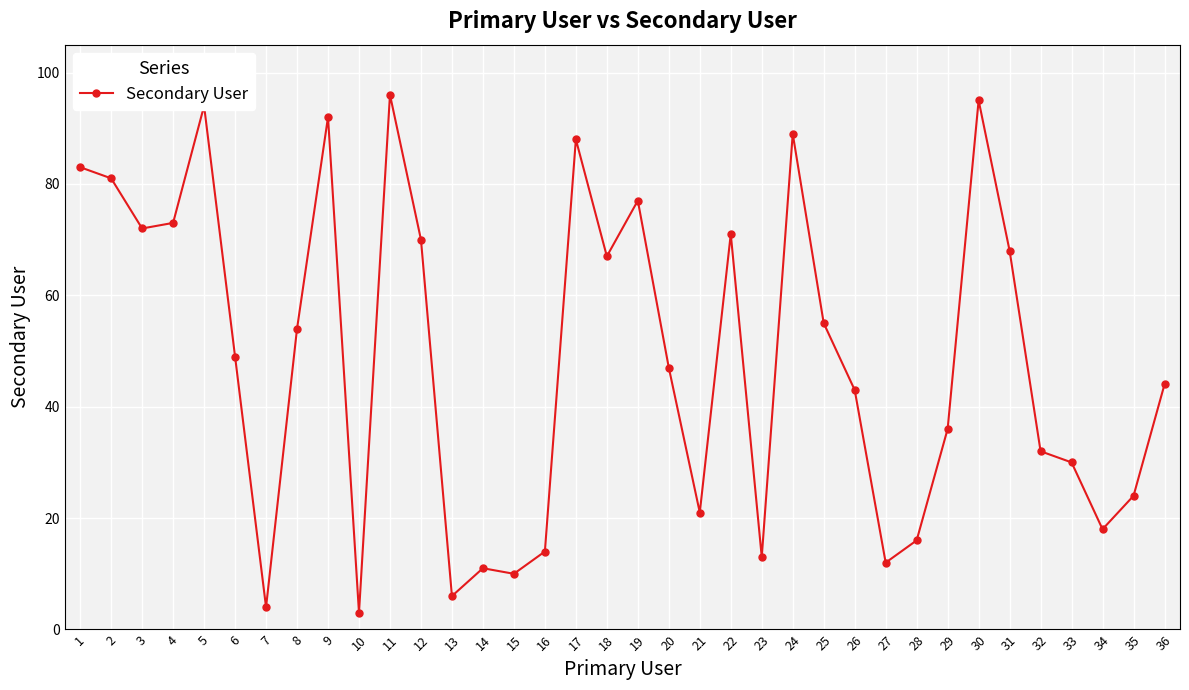

Which category has the highest value across all series?

11